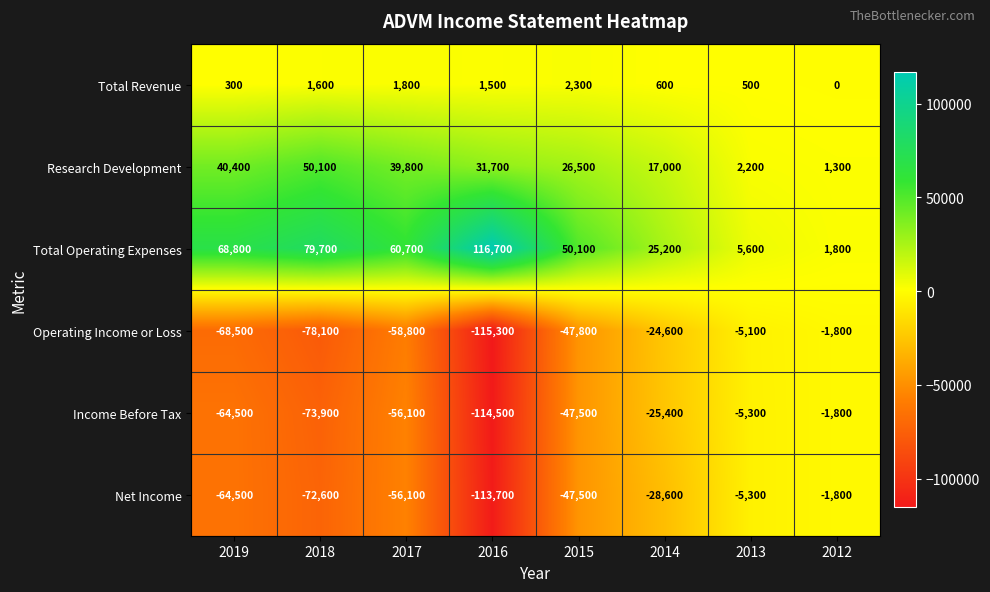

At how many categories does at least one series exceed 1689?

8